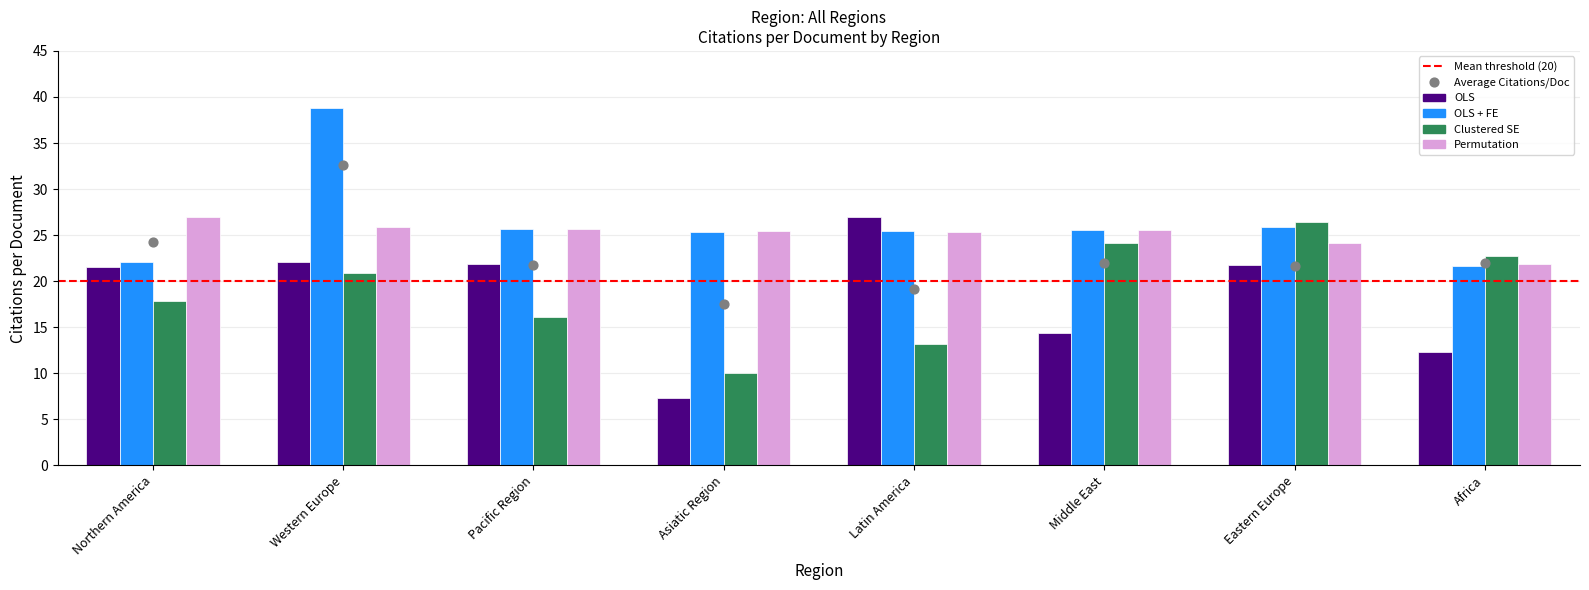

Which series has the largest Y range (max minus min)?

OLS